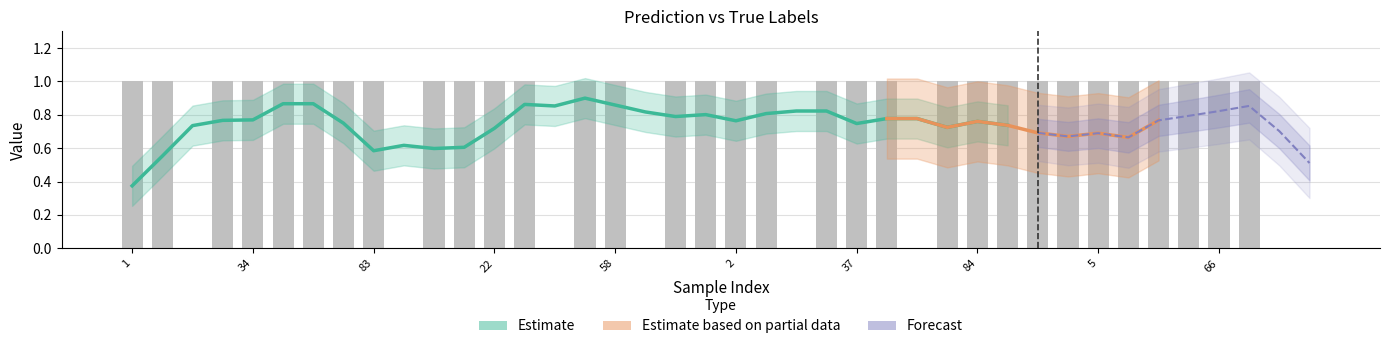

Reading left to right, what are all the values shown in this chart?

1	1	0	1	1	1	1	1	1	0	1	1	1	1	0	1	1	0	1	1	1	1	0	1	1	1	0	1	1	1	1	1	1	1	1	1	1	1	0	0